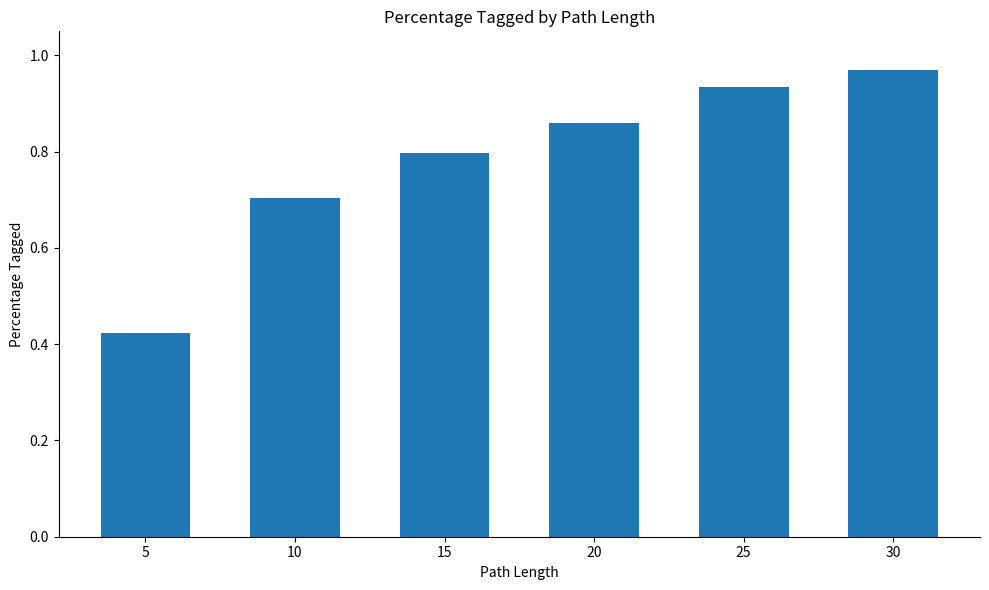

Are the bars grouped side by side (vs. stacked)?

No